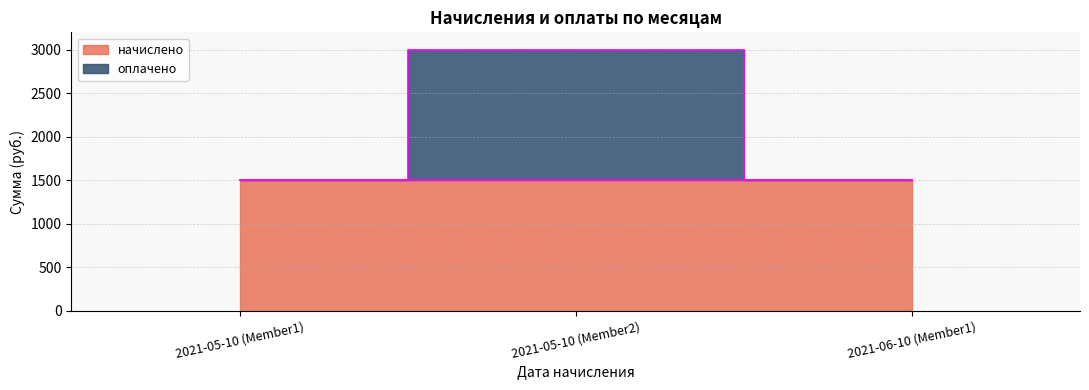

The chart shows a value of 1500 at 2021-06-10 (Member1). True or false?

True